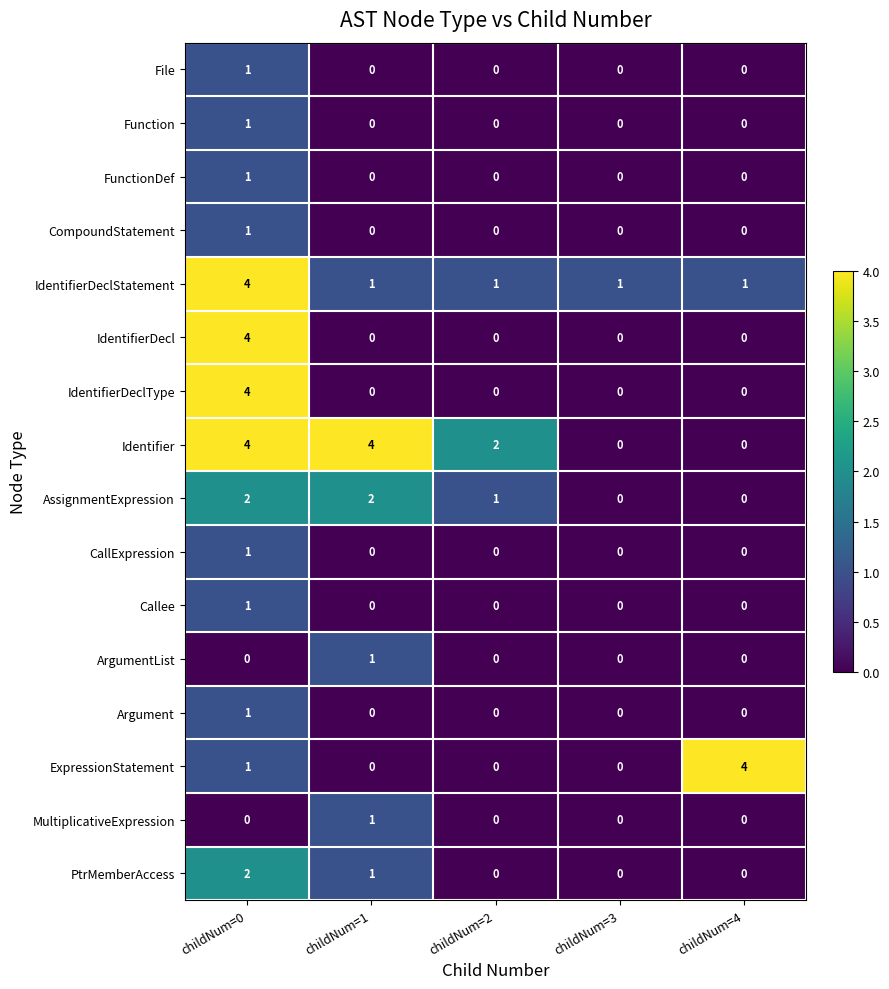

What is the maximum value shown in the chart?

4